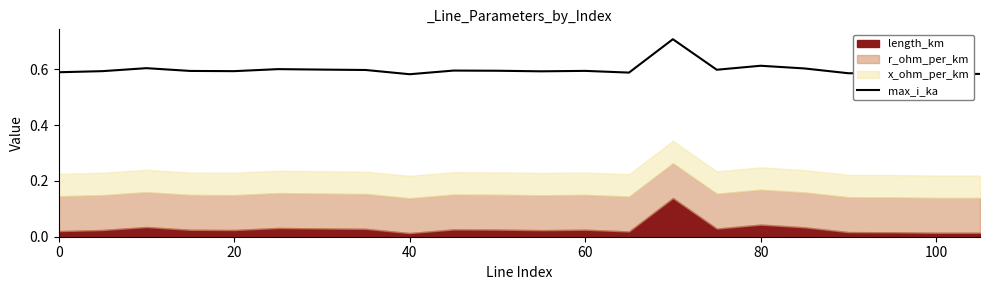

What is the value of the 11th point from the left?

0.6